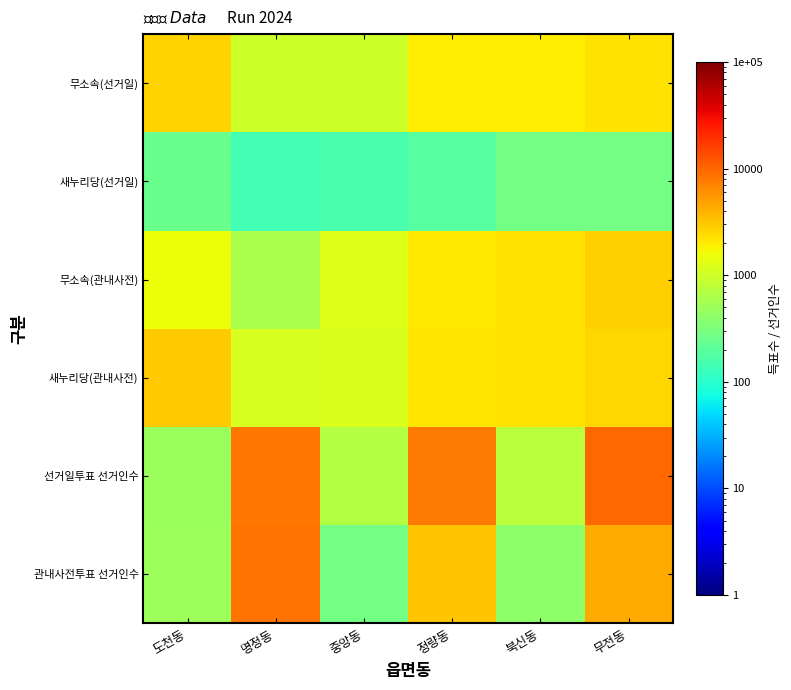

At how many categories does at least one series exceed 8216?

2